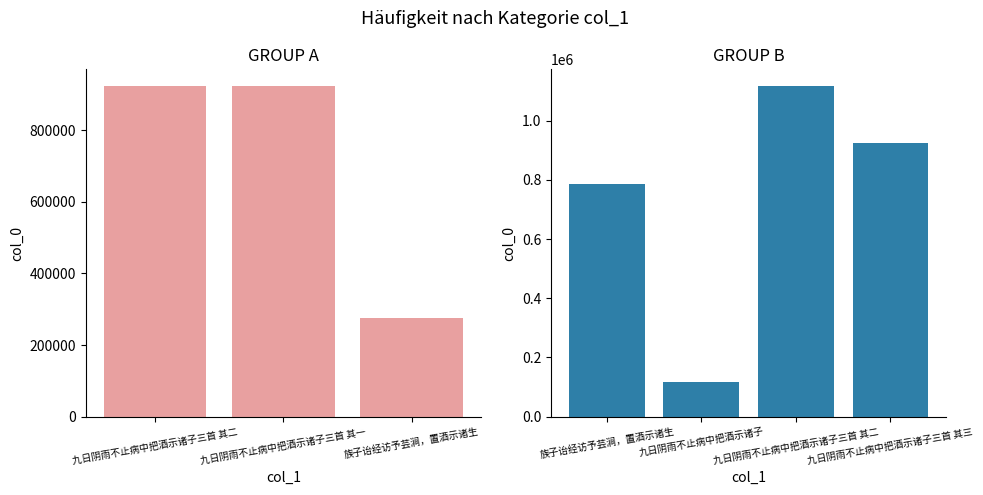

Reading right to left, list all the values displayed in this chart.

923677	1117014	118637	787349	276310	923679	923678